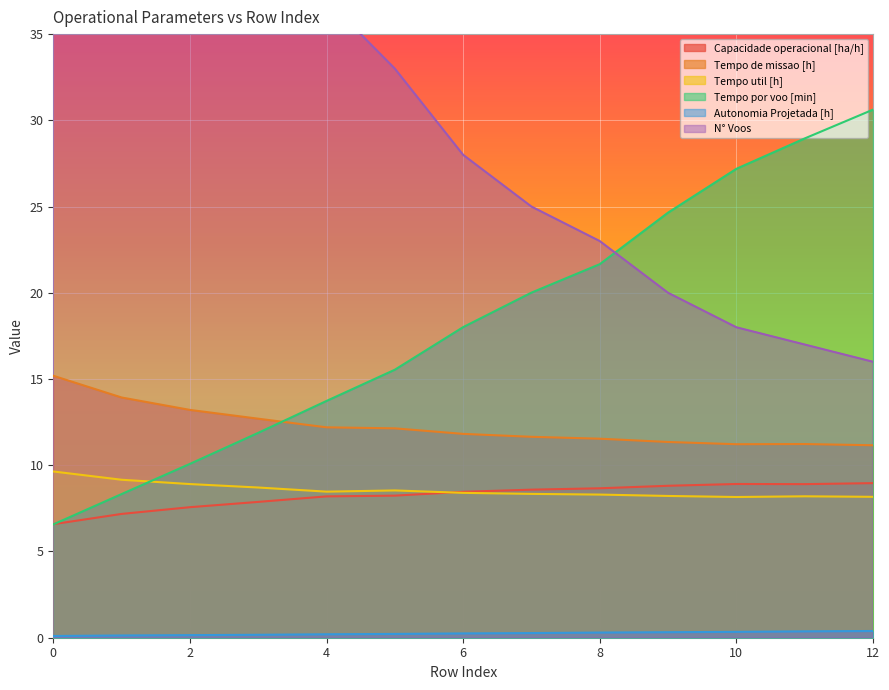

What is the lowest value of the N Voos series?

16.0